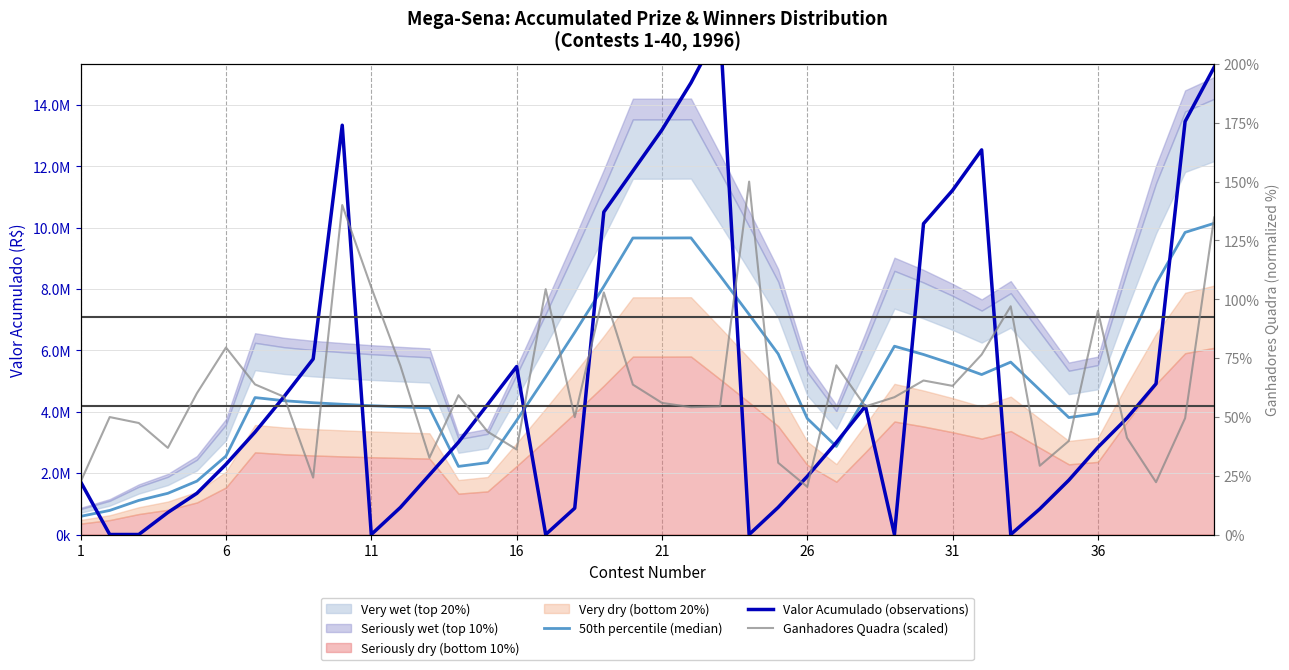

Is the value of Ganhadores Quadra (scaled) at 33 greater than the value of 50th percentile (median) at 30?

No